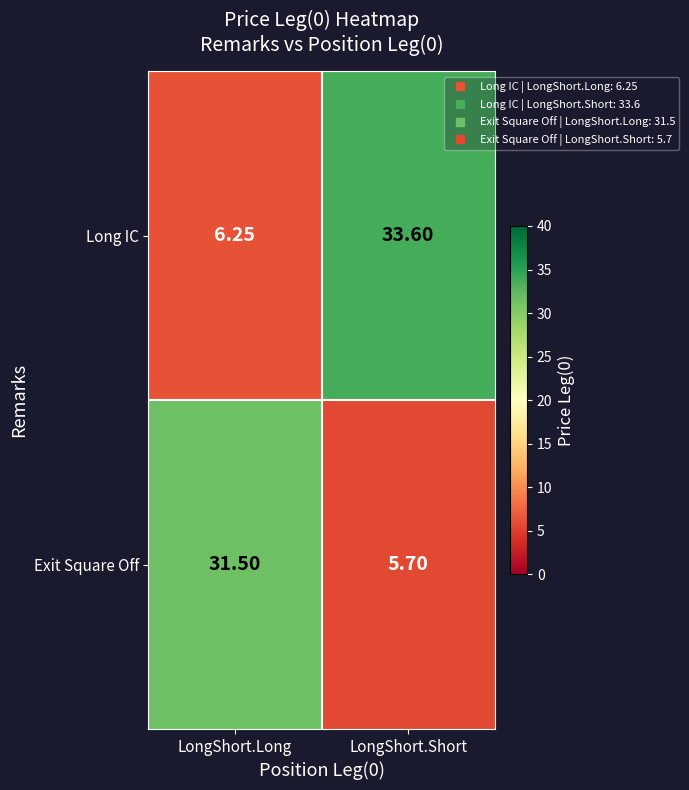

At which label does Long IC first exceed 33?

LongShort.Short